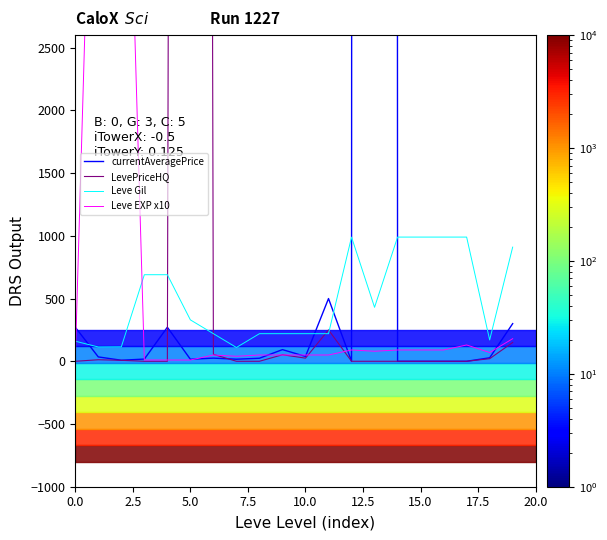

What is the difference between the currentAveragePrice values at 20.0 and 10.0?

247.0